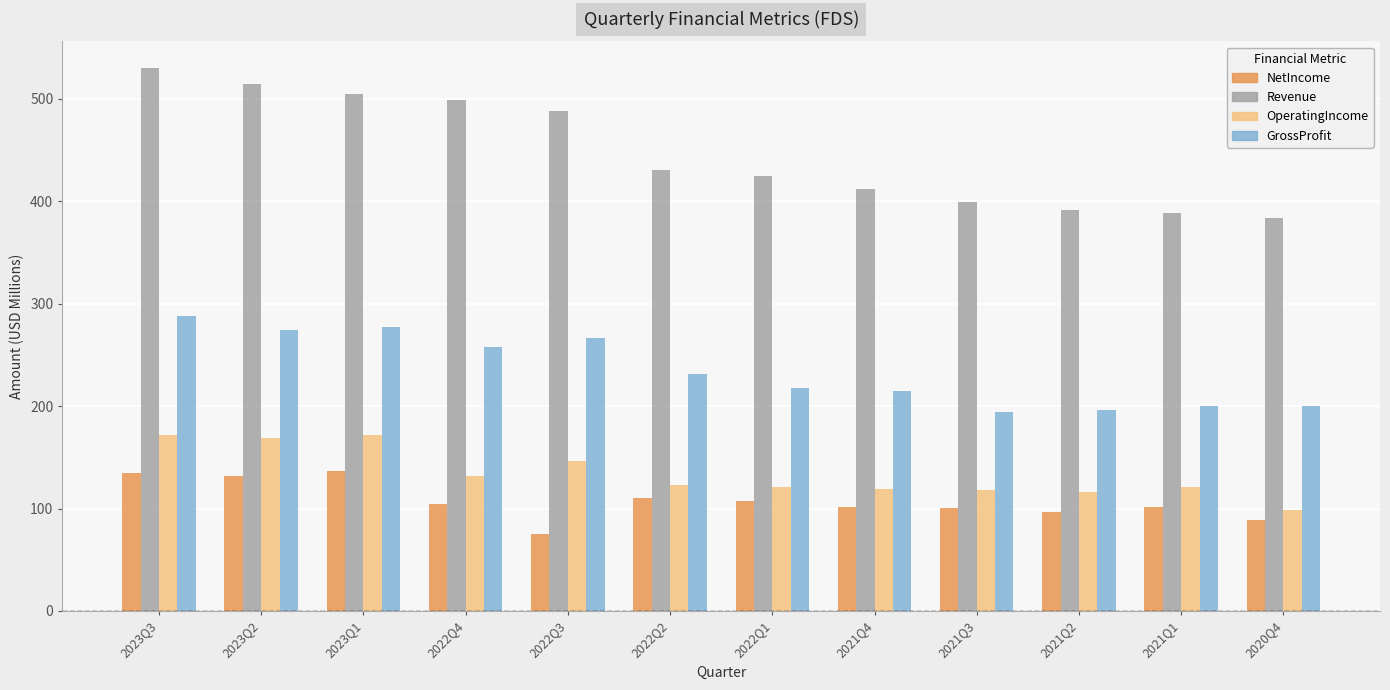

What is the average value of the NetIncome series?

107.4